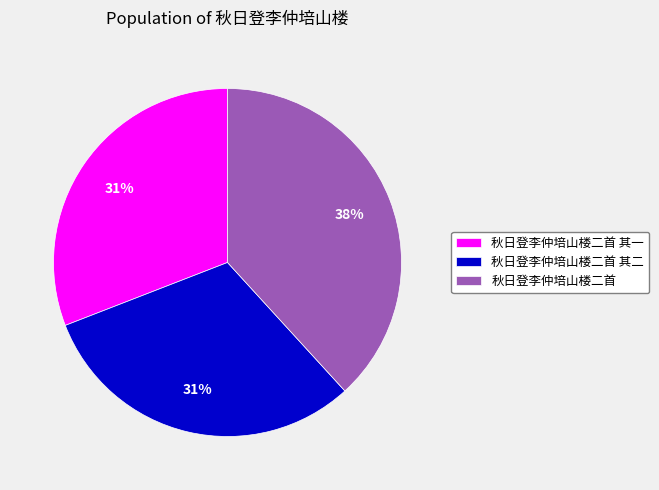

Is there a majority slice in this chart?

No